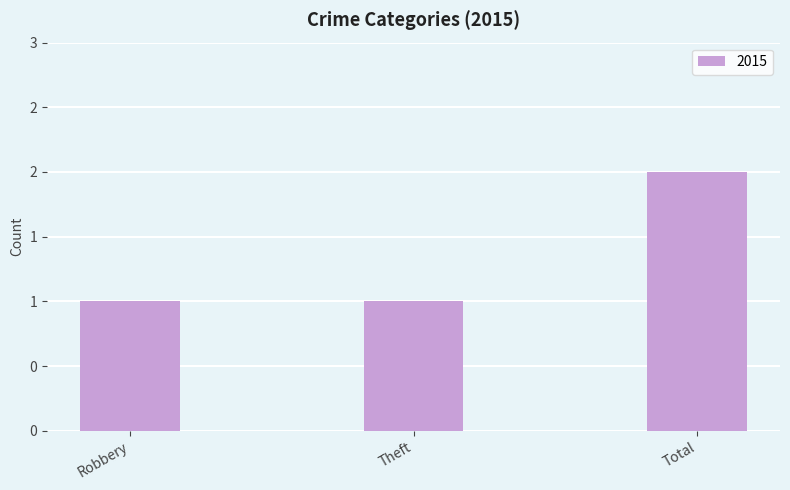

Does the chart contain any negative values?

No